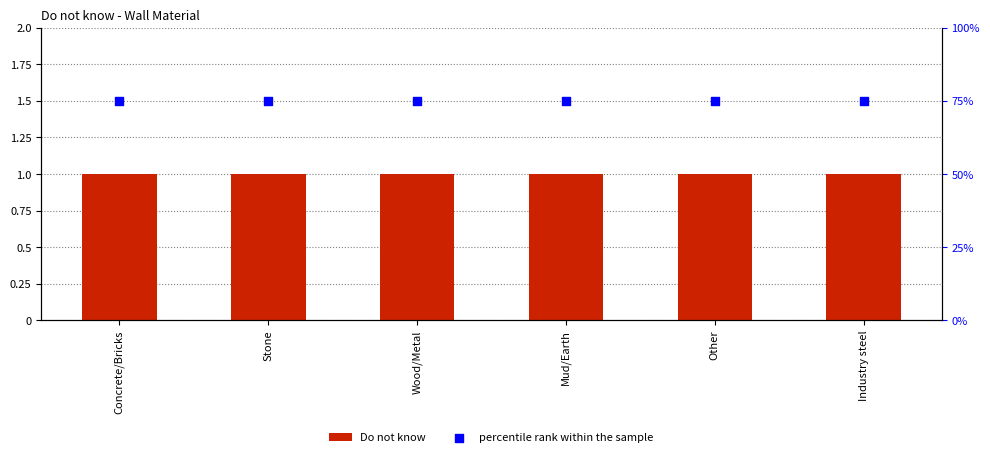

At how many categories does at least one series exceed 24?

6